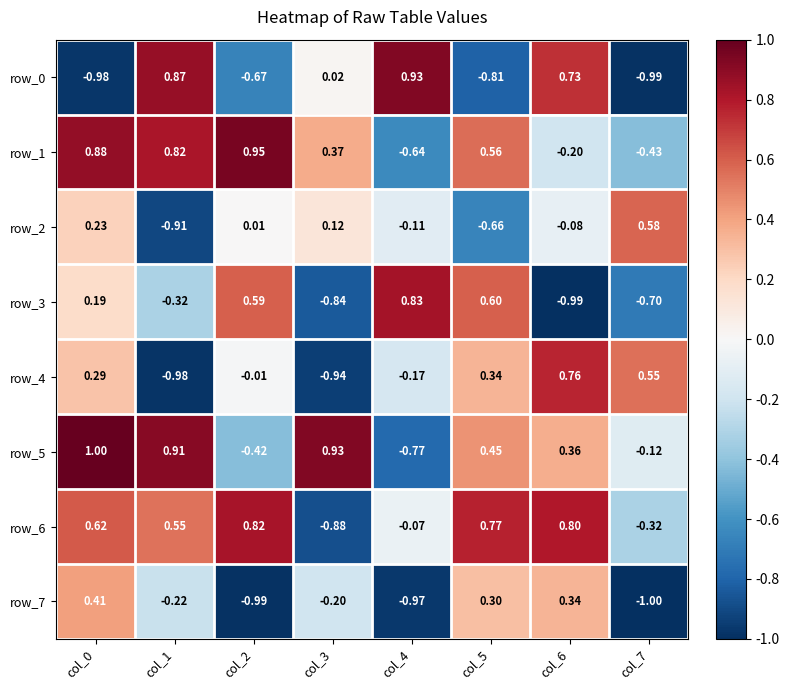

Which series has the widest spread of values?

row_0